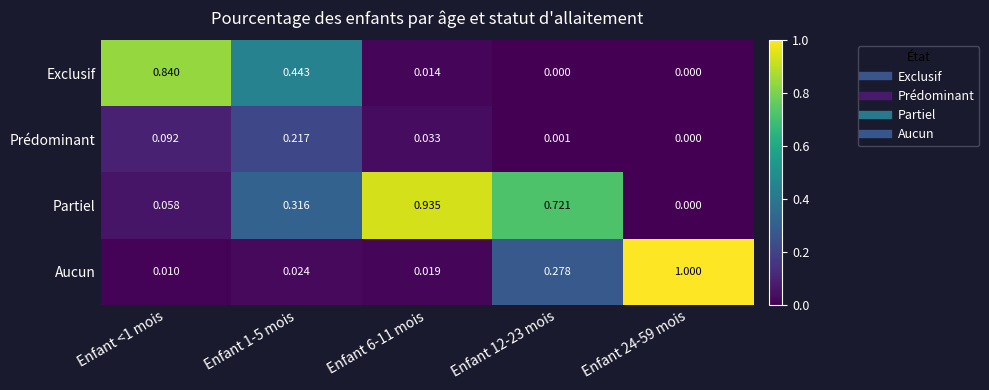

Which series has the largest total across all categories?

Partiel